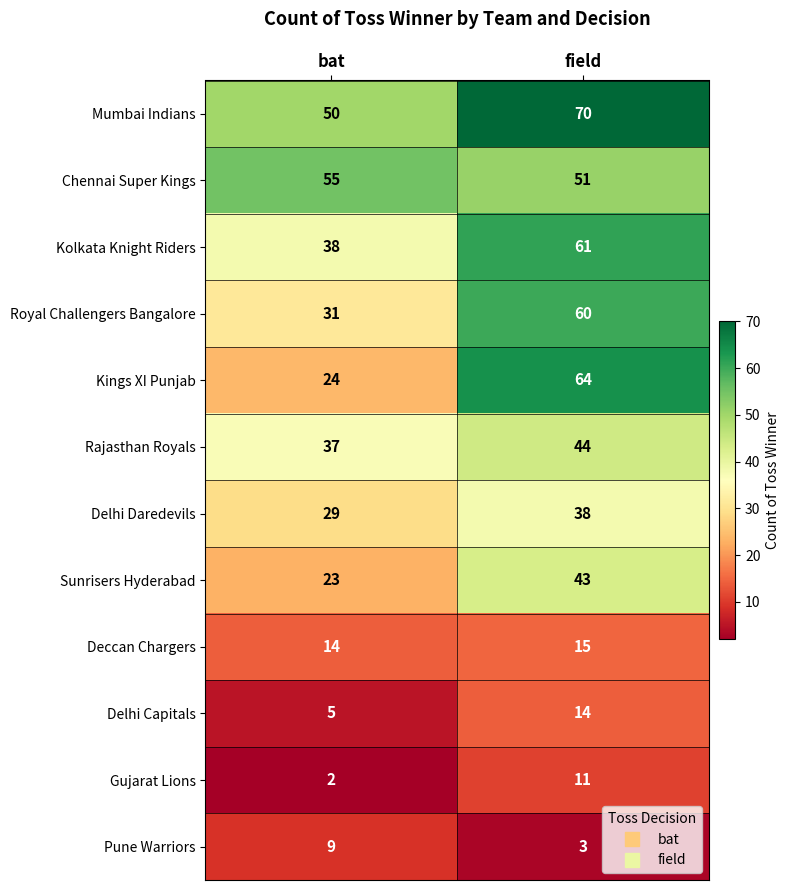

What is the difference between the maximum and minimum values in the Gujarat Lions series?

9